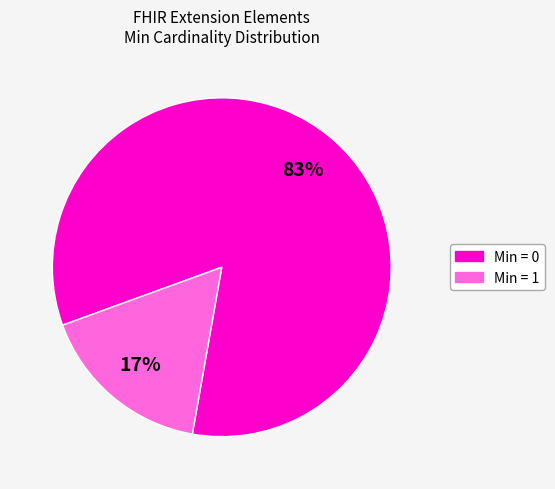

Which slice is the smallest?

Min = 1